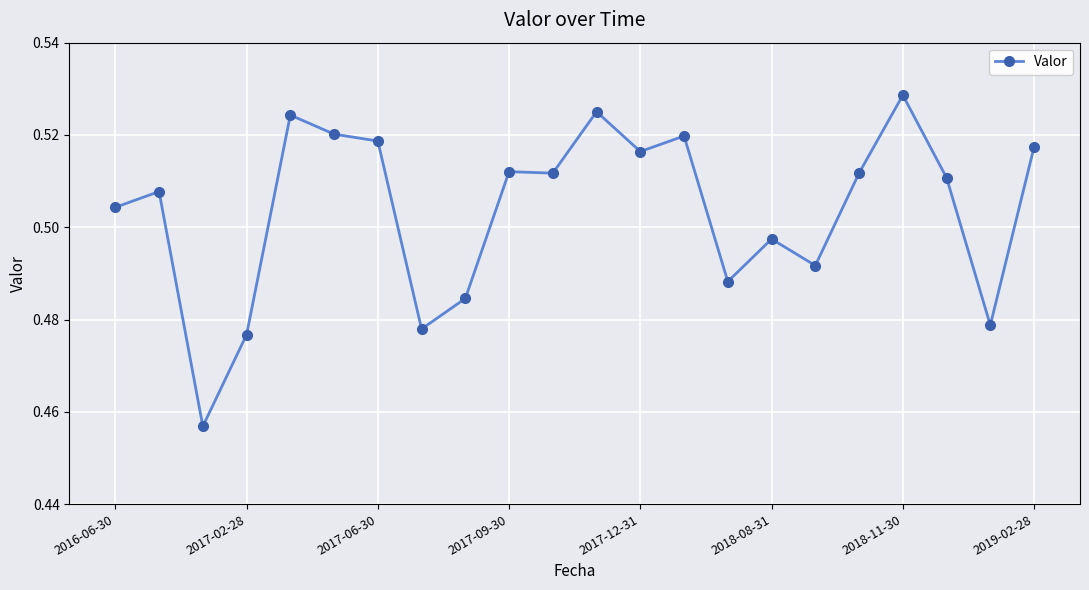

True or false: the data has more than 0 interior local peaks.

True